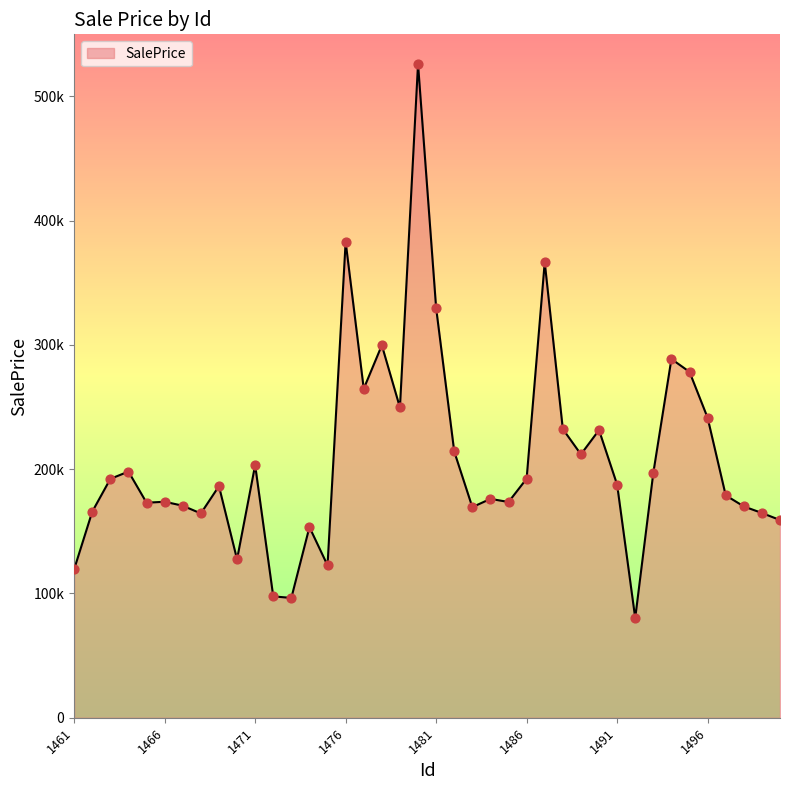

Between 1478 and 1480, which is larger?

1480